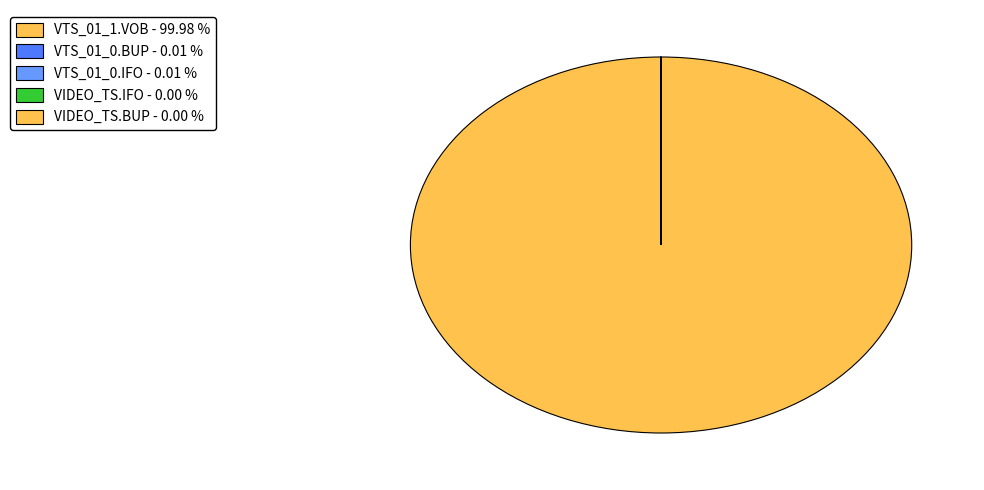

How many slices are in this pie chart?

5